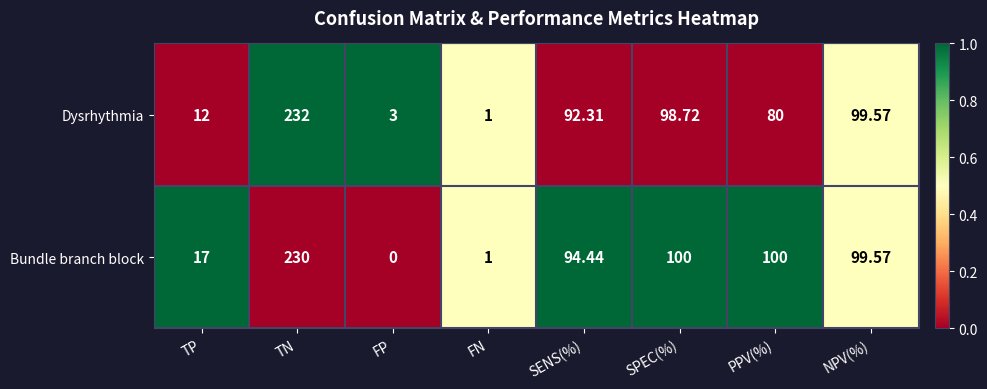

Where does the Bundle branch block series first go above 99?

TN